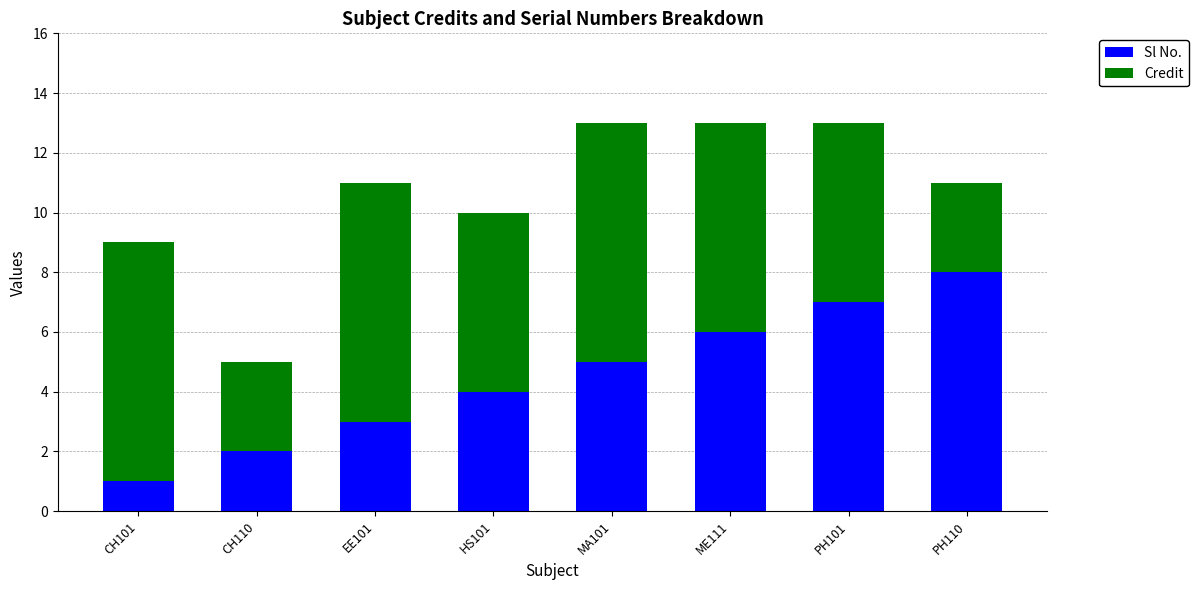

Count the number of categories in the chart.

8